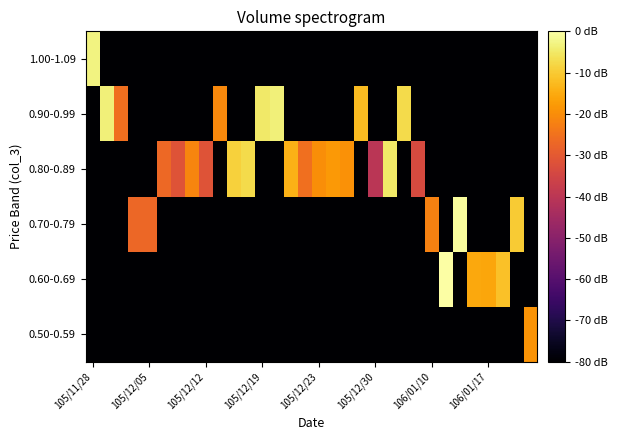

Reading left to right, list all the values displayed in this chart.

0.50-0.59: 0.0	0.0	0.0	0.0	0.0	0.0	0.0	0.0	0.0	0.0	0.0	0.0	0.0	0.0	0.0	0.0	0.0	0.0	0.0	0.0	0.0	0.0	0.0	0.0	0.0	0.0	0.0	0.0	0.0	0.0	0.0	4.5
0.60-0.69: 0.0	0.0	0.0	0.0	0.0	0.0	0.0	0.0	0.0	0.0	0.0	0.0	0.0	0.0	0.0	0.0	0.0	0.0	0.0	0.0	0.0	0.0	0.0	0.0	0.0	5.9	0.0	4.7	4.7	5.0	0.0	0.0
0.70-0.79: 0.0	0.0	0.0	3.9	3.9	0.0	0.0	0.0	0.0	0.0	0.0	0.0	0.0	0.0	0.0	0.0	0.0	0.0	0.0	0.0	0.0	0.0	0.0	0.0	4.2	0.0	5.8	0.0	0.0	0.0	5.1	0.0
0.80-0.89: 0.0	0.0	0.0	0.0	0.0	3.9	3.5	4.3	3.5	0.0	5.2	5.3	0.0	0.0	4.8	4.0	4.4	4.5	4.4	0.0	2.9	5.5	0.0	3.4	0.0	0.0	0.0	0.0	0.0	0.0	0.0	0.0
0.90-0.99: 0.0	5.6	4.0	0.0	0.0	0.0	0.0	0.0	0.0	4.3	0.0	0.0	5.5	5.6	0.0	0.0	0.0	0.0	0.0	5.0	0.0	0.0	5.3	0.0	0.0	0.0	0.0	0.0	0.0	0.0	0.0	0.0
1.00-1.09: 5.6	0.0	0.0	0.0	0.0	0.0	0.0	0.0	0.0	0.0	0.0	0.0	0.0	0.0	0.0	0.0	0.0	0.0	0.0	0.0	0.0	0.0	0.0	0.0	0.0	0.0	0.0	0.0	0.0	0.0	0.0	0.0